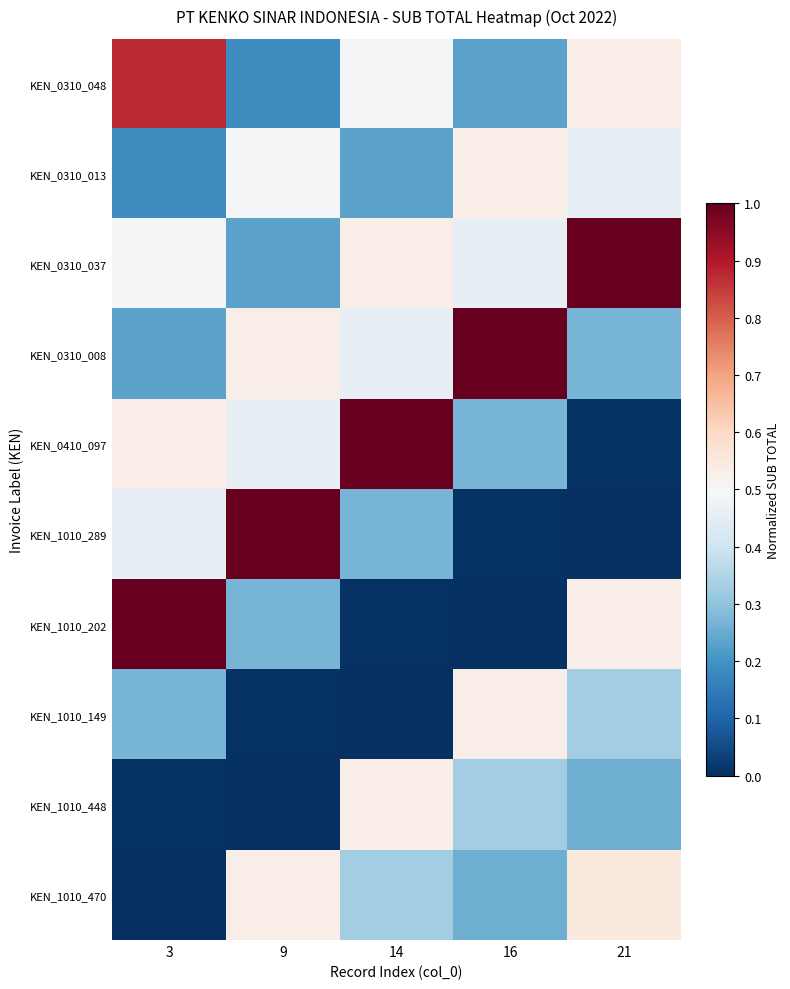

Reading left to right, extract all data points from this chart.

KEN_0310_048: 3=0.9	9=0.2	14=0.5	16=0.2	21=0.5
KEN_0310_013: 3=0.2	9=0.5	14=0.2	16=0.5	21=0.5
KEN_0310_037: 3=0.5	9=0.2	14=0.5	16=0.5	21=1.0
KEN_0310_008: 3=0.2	9=0.5	14=0.5	16=1.0	21=0.3
KEN_0410_097: 3=0.5	9=0.5	14=1.0	16=0.3	21=0.0
KEN_1010_289: 3=0.5	9=1.0	14=0.3	16=0.0	21=0.0
KEN_1010_202: 3=1.0	9=0.3	14=0.0	16=0.0	21=0.5
KEN_1010_149: 3=0.3	9=0.0	14=0.0	16=0.5	21=0.3
KEN_1010_448: 3=0.0	9=0.0	14=0.5	16=0.3	21=0.3
KEN_1010_470: 3=0.0	9=0.5	14=0.3	16=0.3	21=0.5